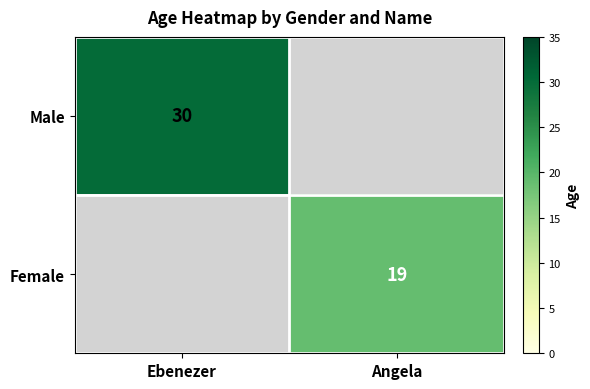

True or false: Female has a value of 19 at Angela.

True